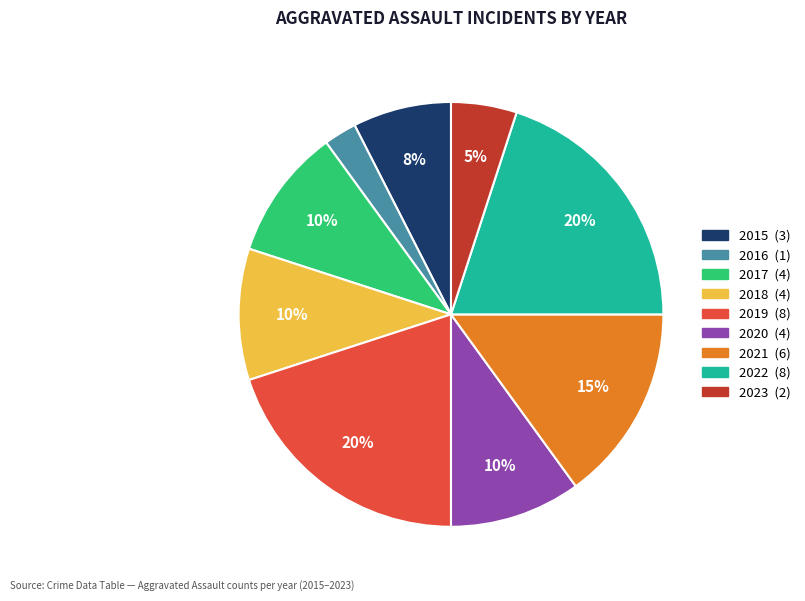

Do 2021 and 2017 together represent more than half of the pie?

No